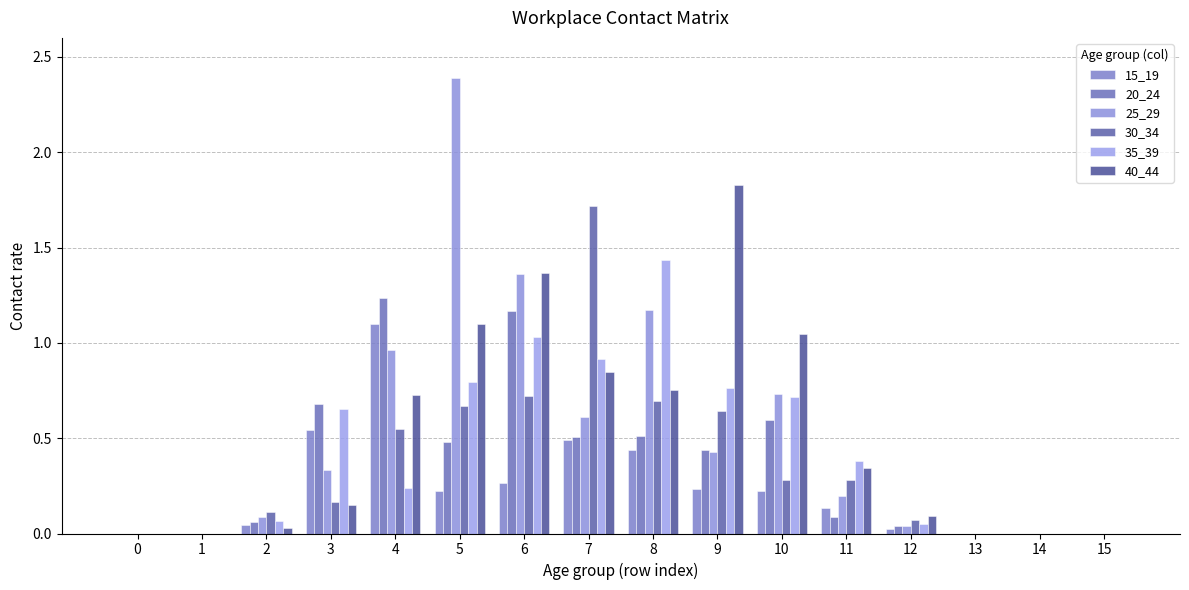

What are all the series names shown in the legend?

15_19, 20_24, 25_29, 30_34, 35_39, 40_44